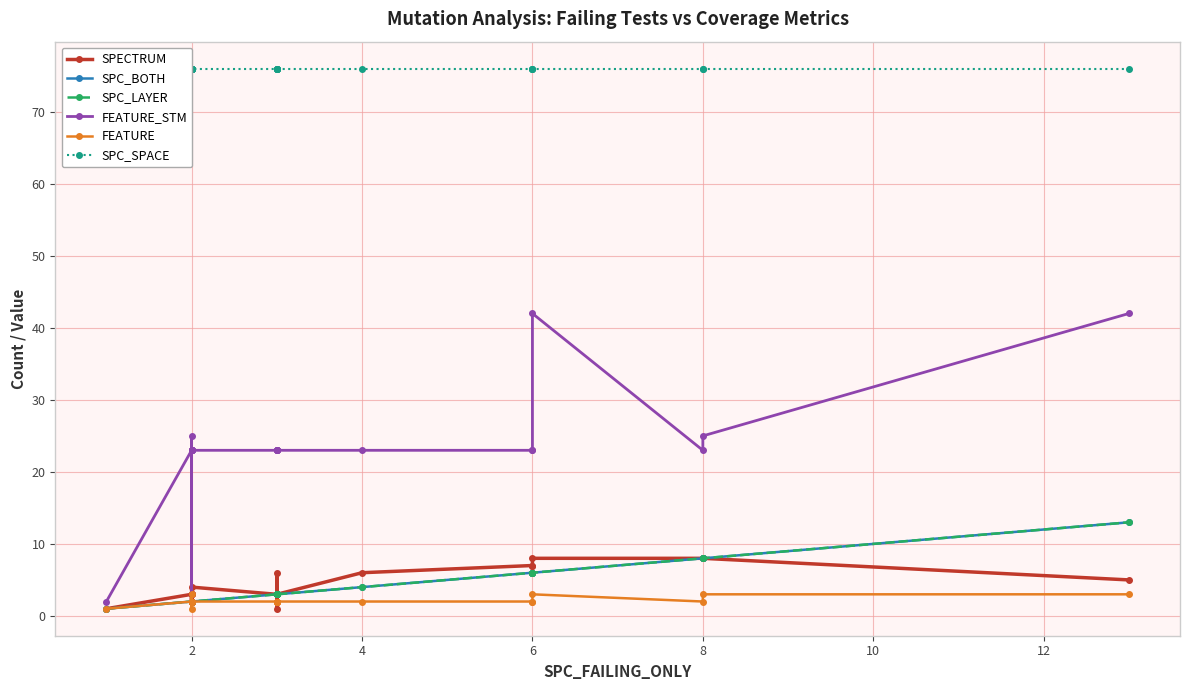

Rank the series by their maximum value, from lowest to highest.

FEATURE, SPECTRUM, SPC_BOTH, SPC_LAYER, FEATURE_STM, SPC_SPACE